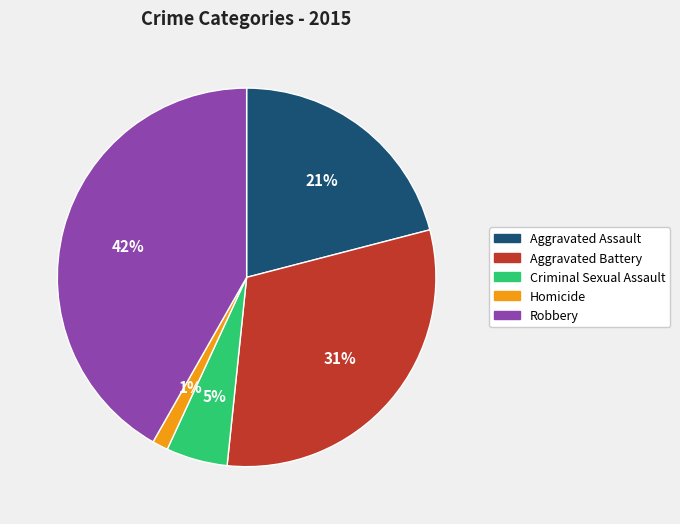

To the nearest percent, what percentage of the pie is Aggravated Battery?

31%